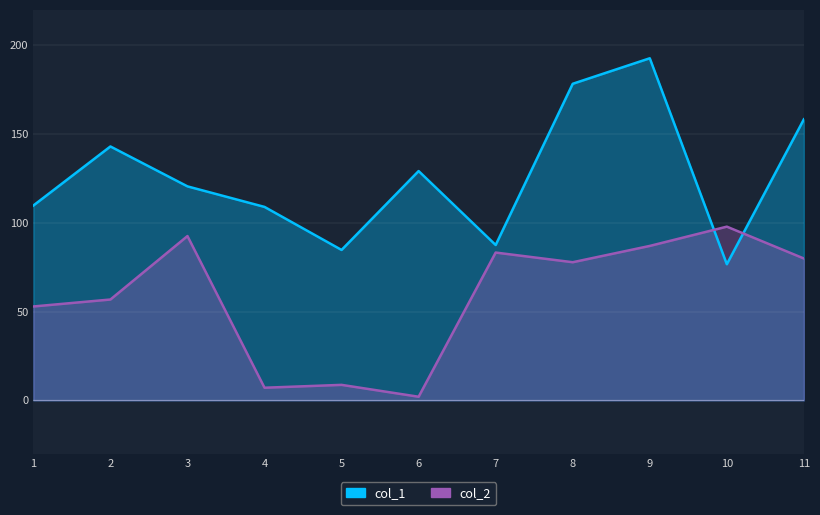

What is the sum of the col_2 values at 10 and 2?

154.7